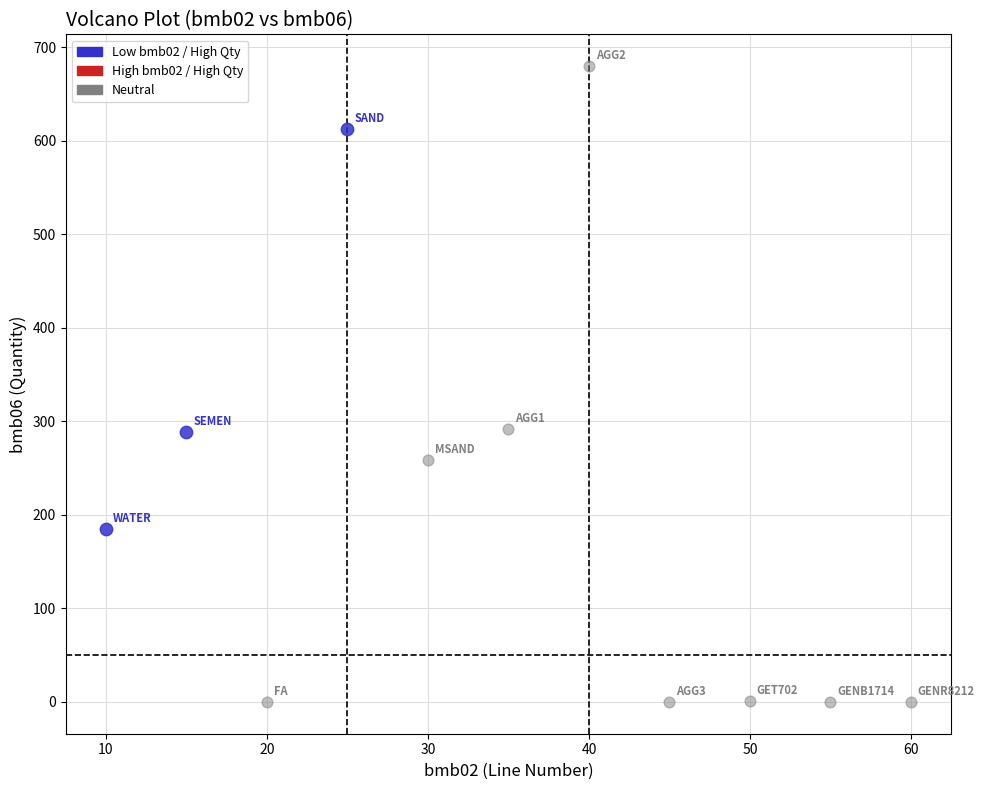

Which series has the widest spread of Y values?

Neutral